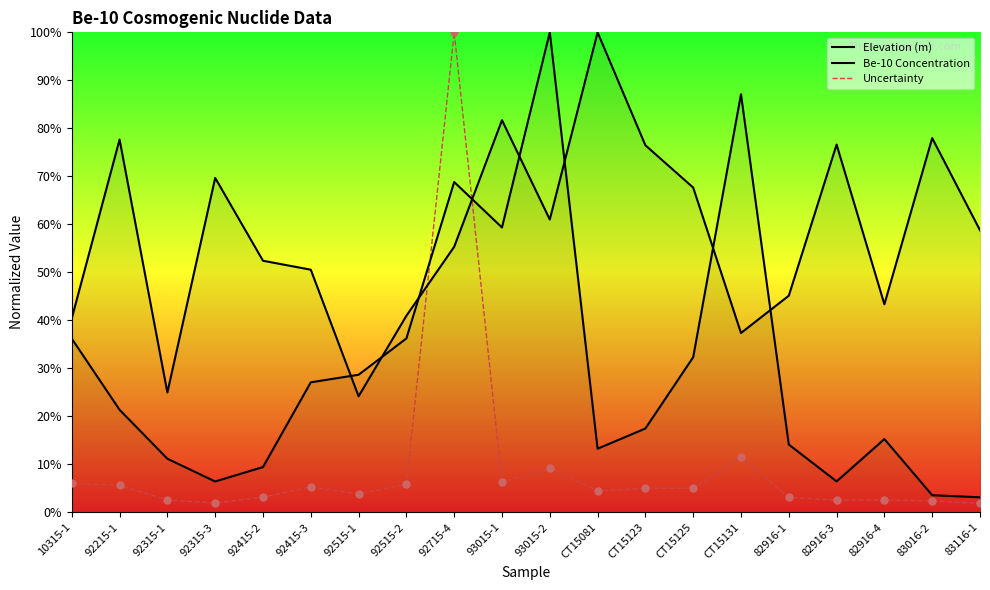

Which series contains the lowest Y value?

Uncertainty